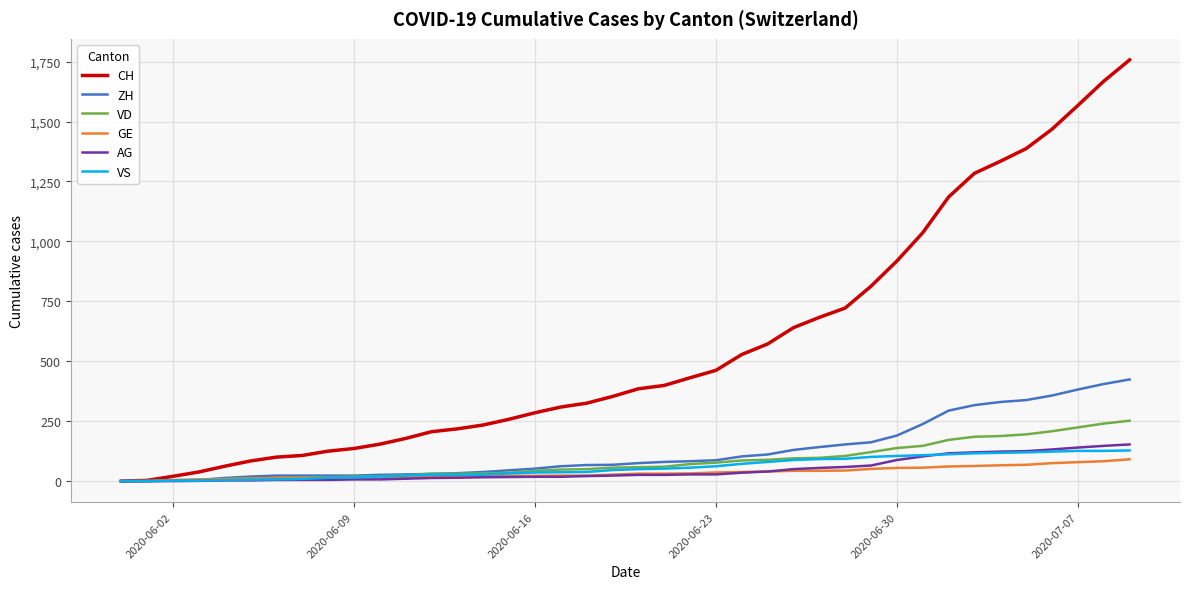

How many categories are shown in the chart?

40